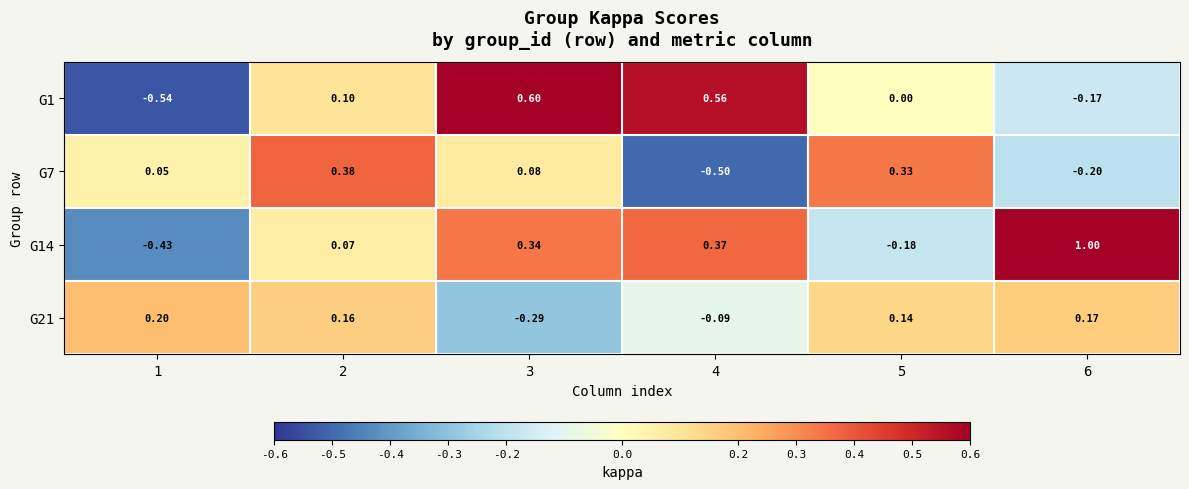

Is the value of G1 at 2 greater than the value of G21 at 5?

No